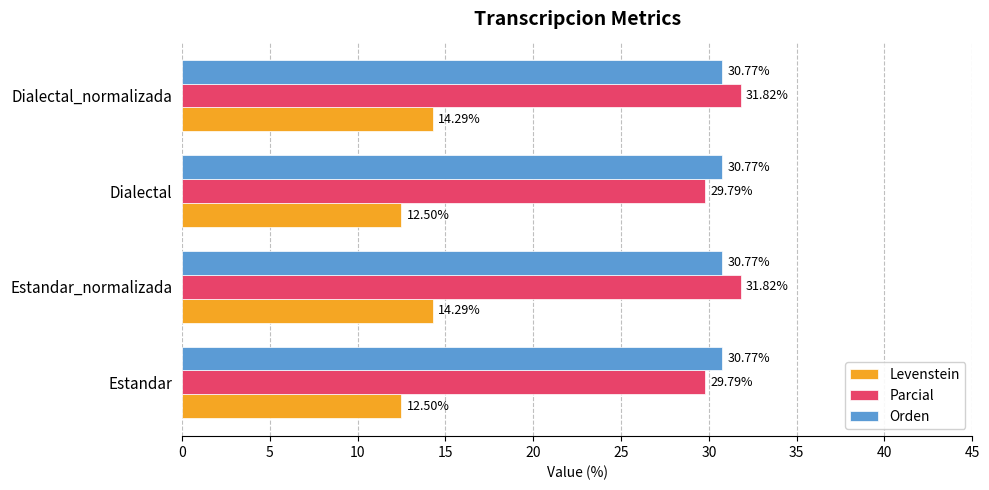

What is the total value across all series at Dialectal?

73.1